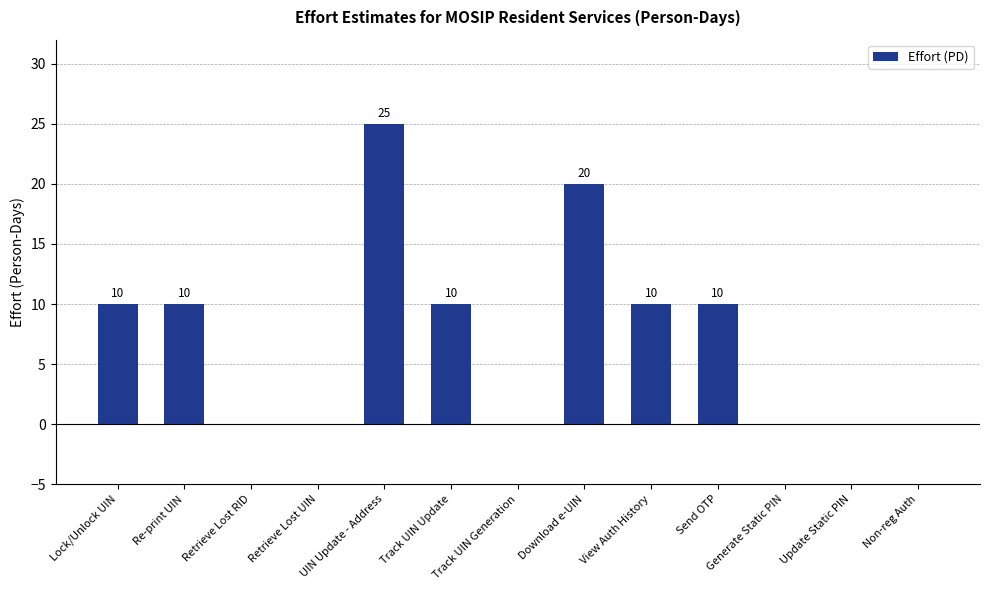

Is it true that the value at Track UIN Generation is 17?

False